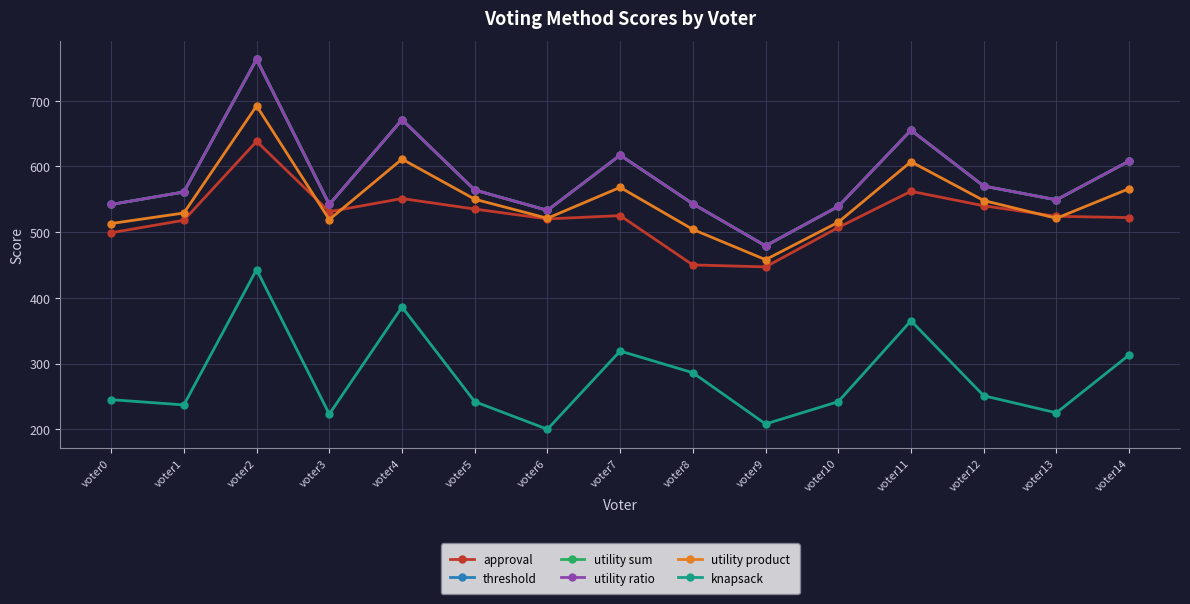

What is the lowest value of the utility ratio series?

479